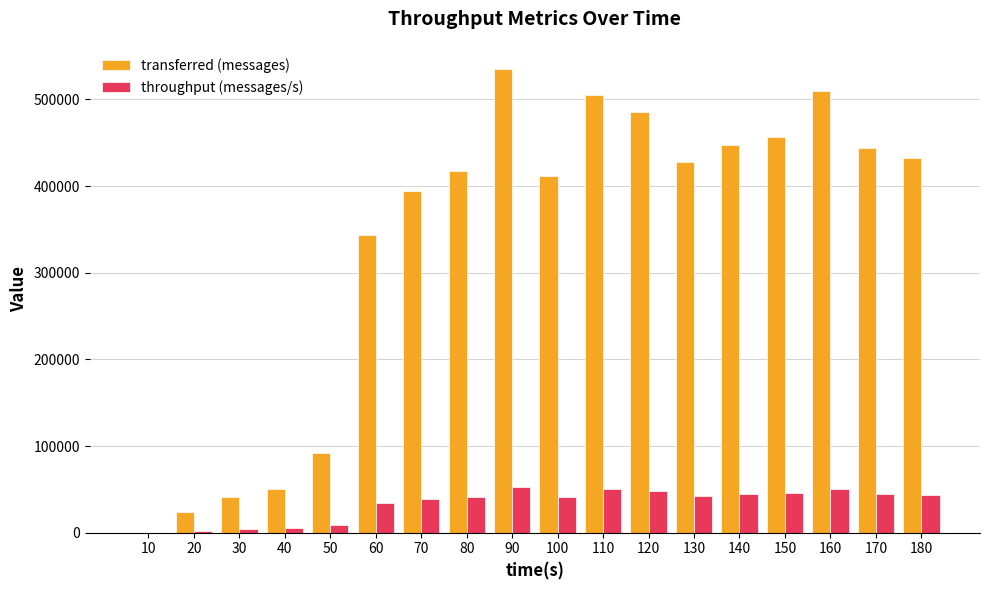

Is the value of transferred (messages) at 150 greater than the value of throughput (messages/s) at 70?

Yes